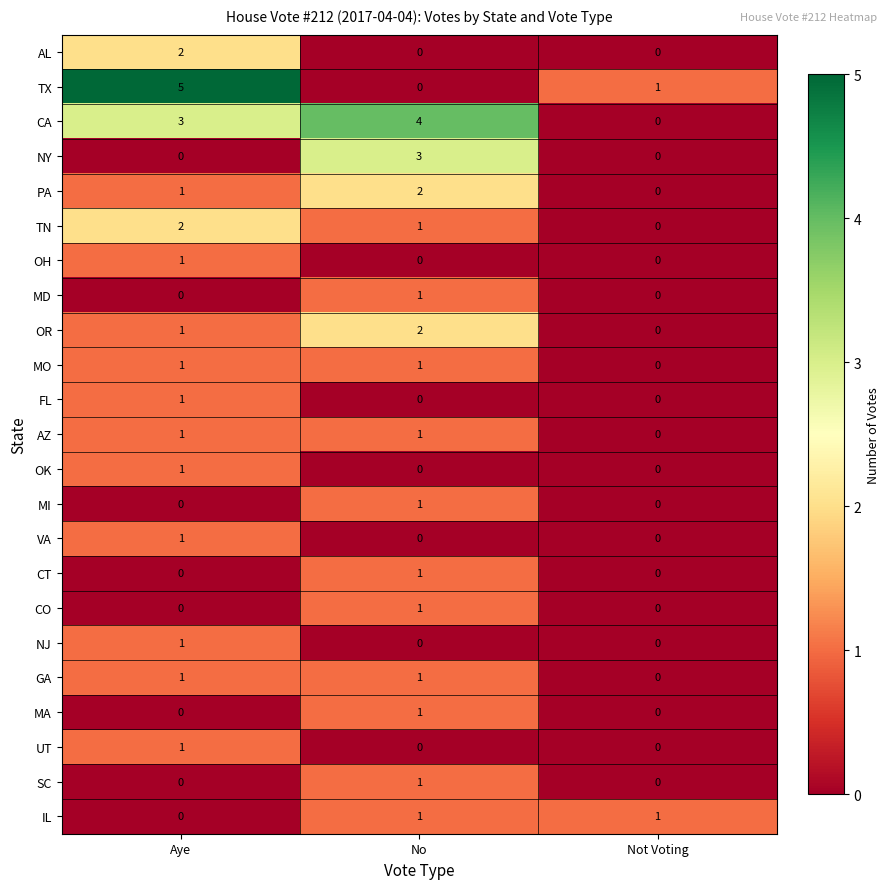

Count the number of categories in the chart.

3